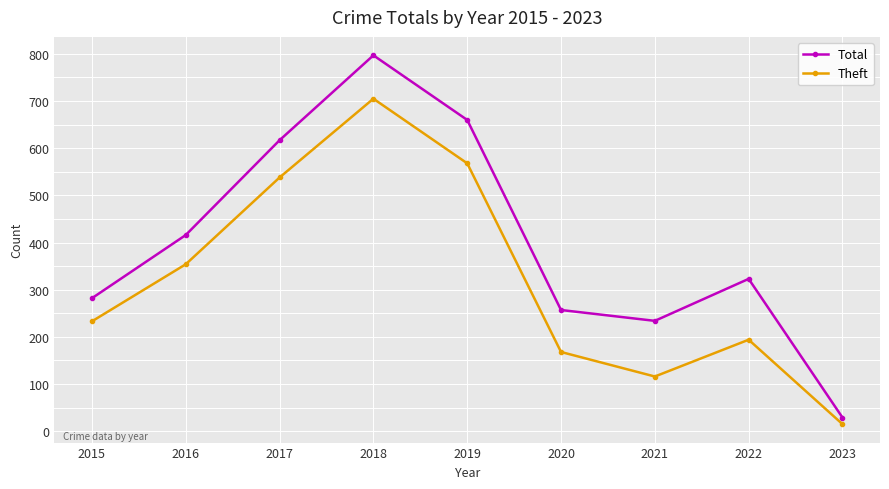

What is the difference between the second highest and second lowest values in the Total series?

426